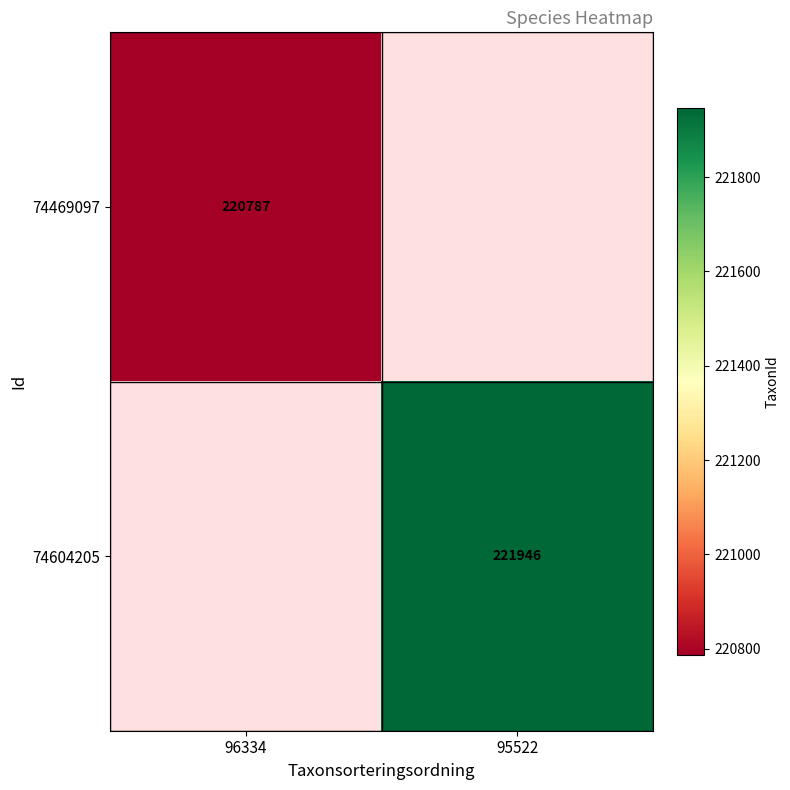

The 74604205 series shows 354278.1 at 95522. True or false?

False